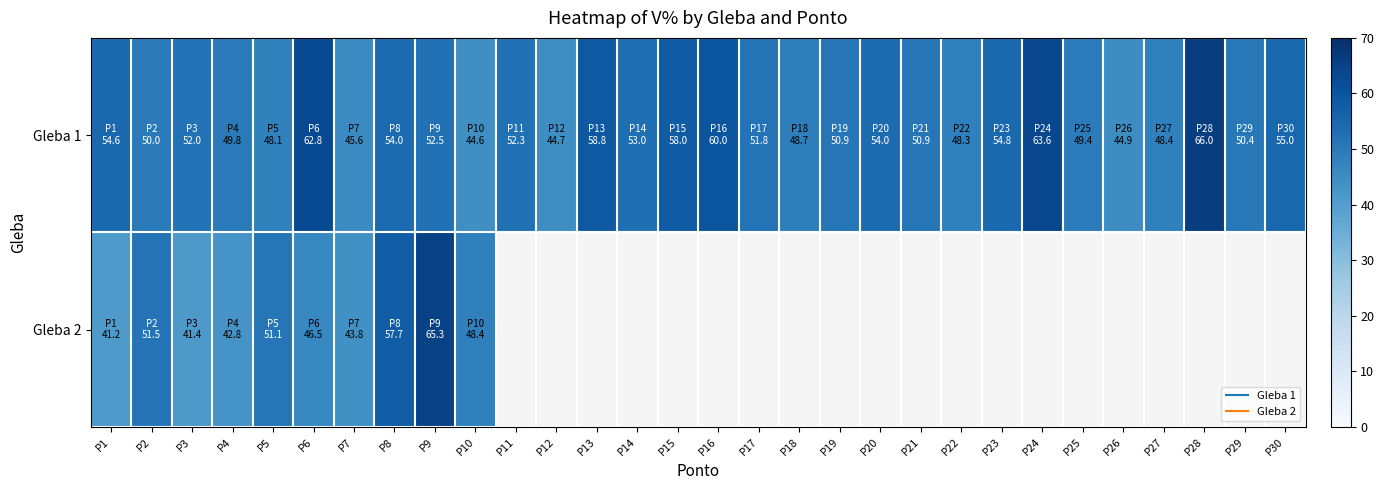

Where does the Gleba 1 series first go above 51?

P1